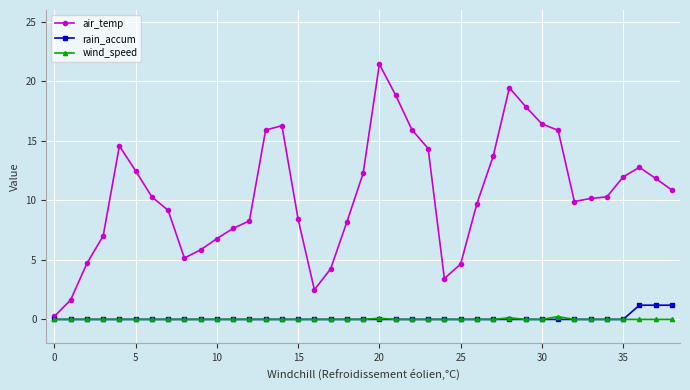

Which series has the largest range (max minus min)?

air_temp